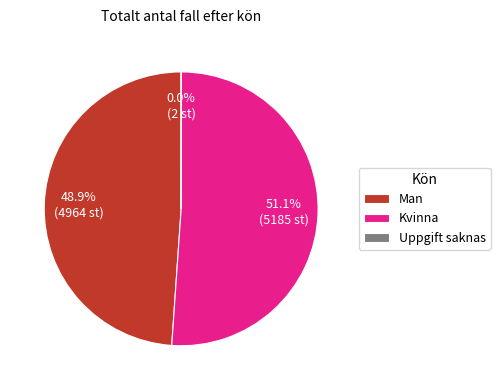

Which slice is the largest?

Kvinna